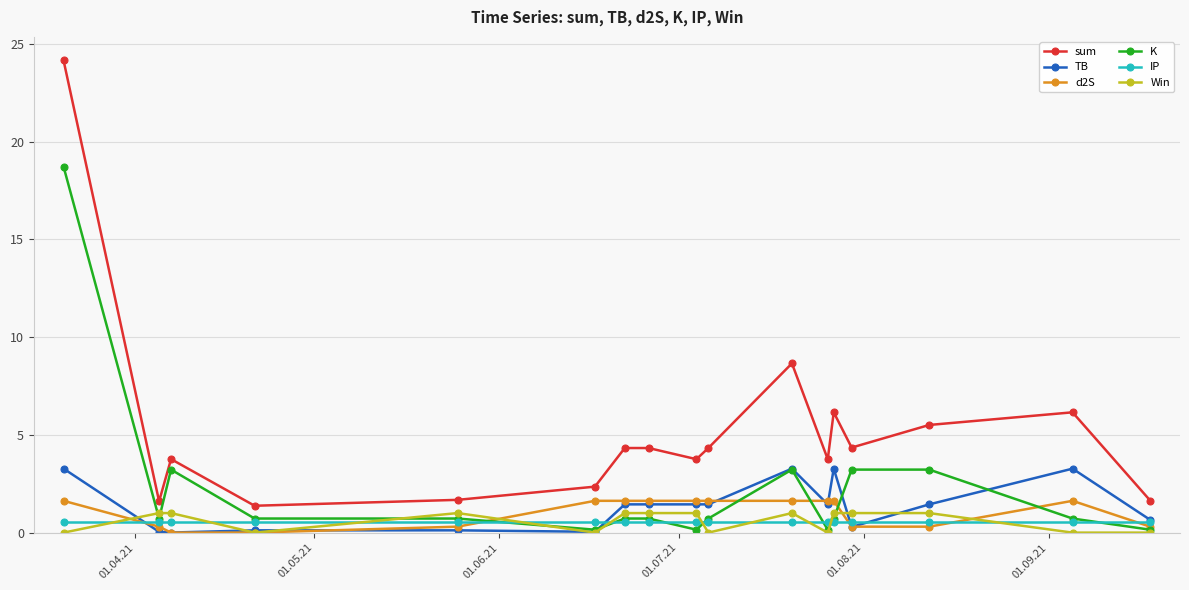

True or false: sum has more than 2 interior local peaks.

True